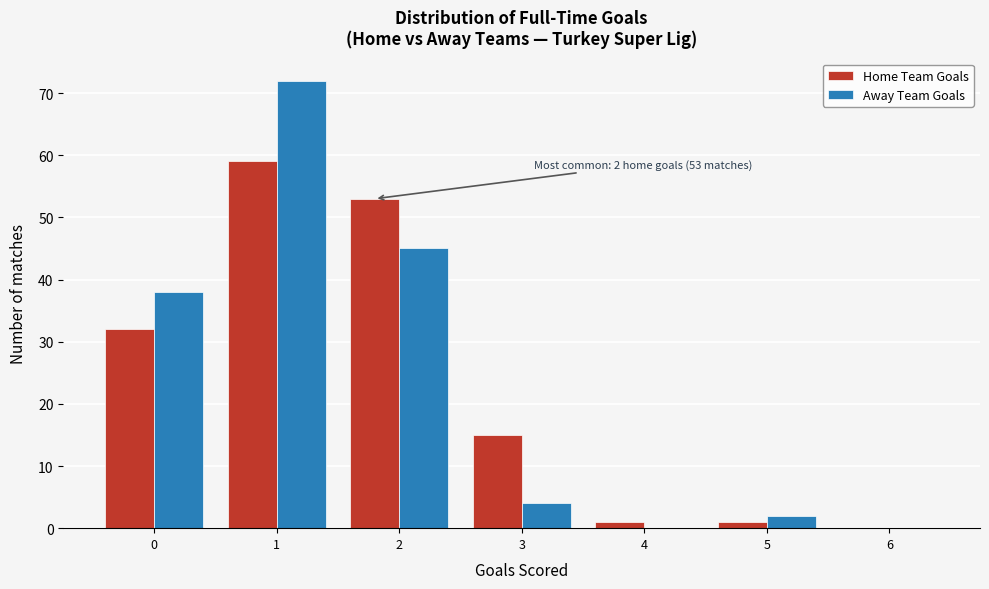

Reading left to right, what are all the values shown in this chart?

Home Team Goals: 0=32	1=59	2=53	3=15	4=1	5=1	6=0
Away Team Goals: 0=38	1=72	2=45	3=4	4=0	5=2	6=0